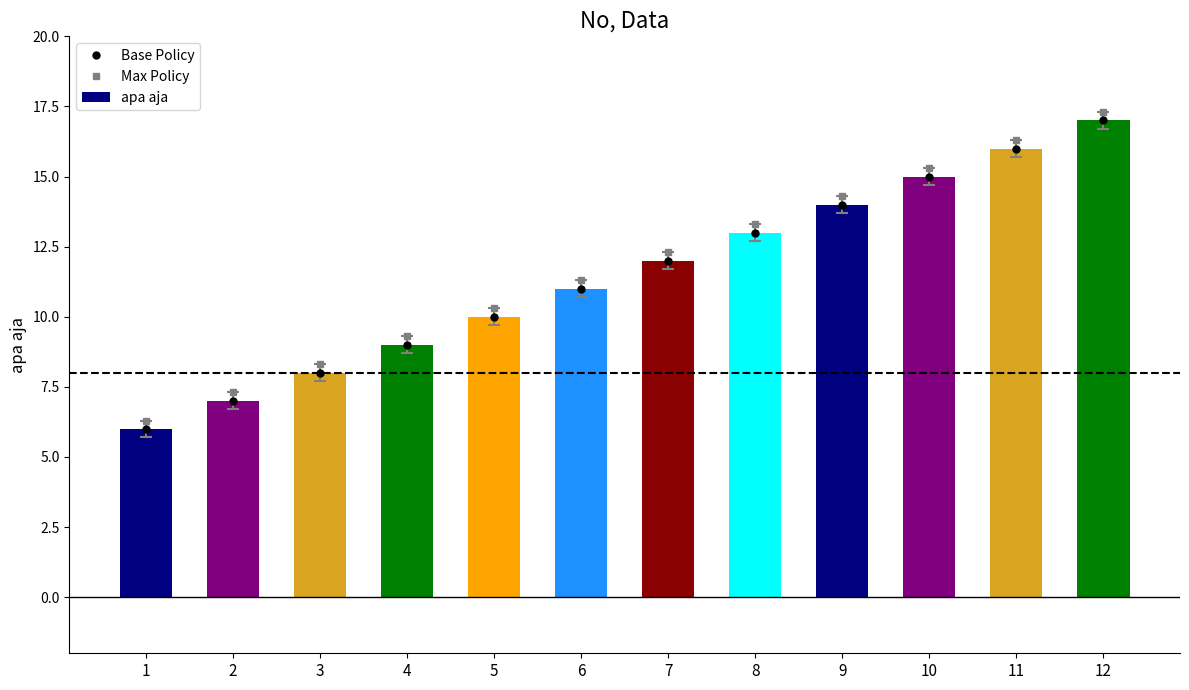

Reading right to left, what are all the values shown in this chart?

Base Policy: 17.0	16.0	15.0	14.0	13.0	12.0	11.0	10.0	9.0	8.0	7.0	6.0
Max Policy: 17.3	16.3	15.3	14.3	13.3	12.3	11.3	10.3	9.3	8.3	7.3	6.3
apa aja: 17.0	16.0	15.0	14.0	13.0	12.0	11.0	10.0	9.0	8.0	7.0	6.0